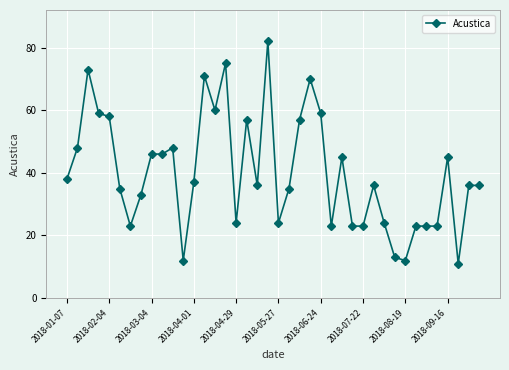

What is the difference between the maximum and minimum values?

71